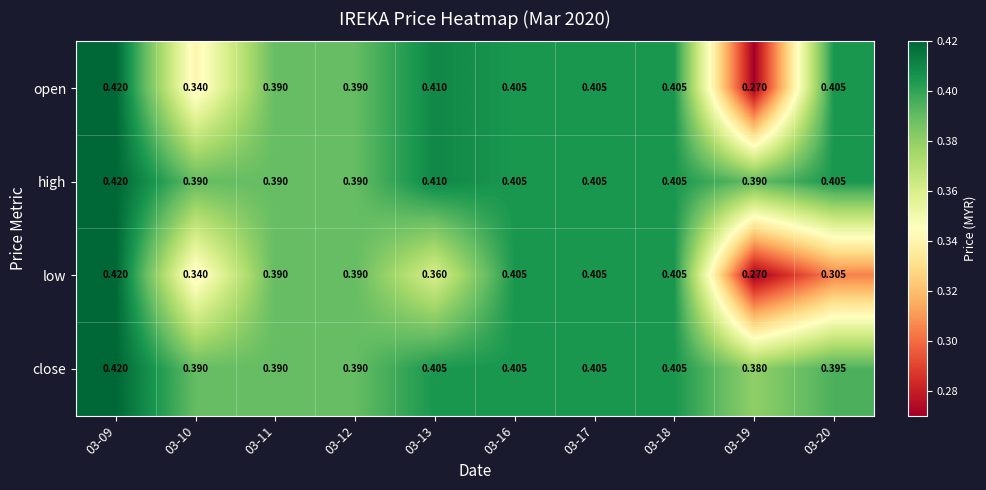

Which series has the largest total across all categories?

high